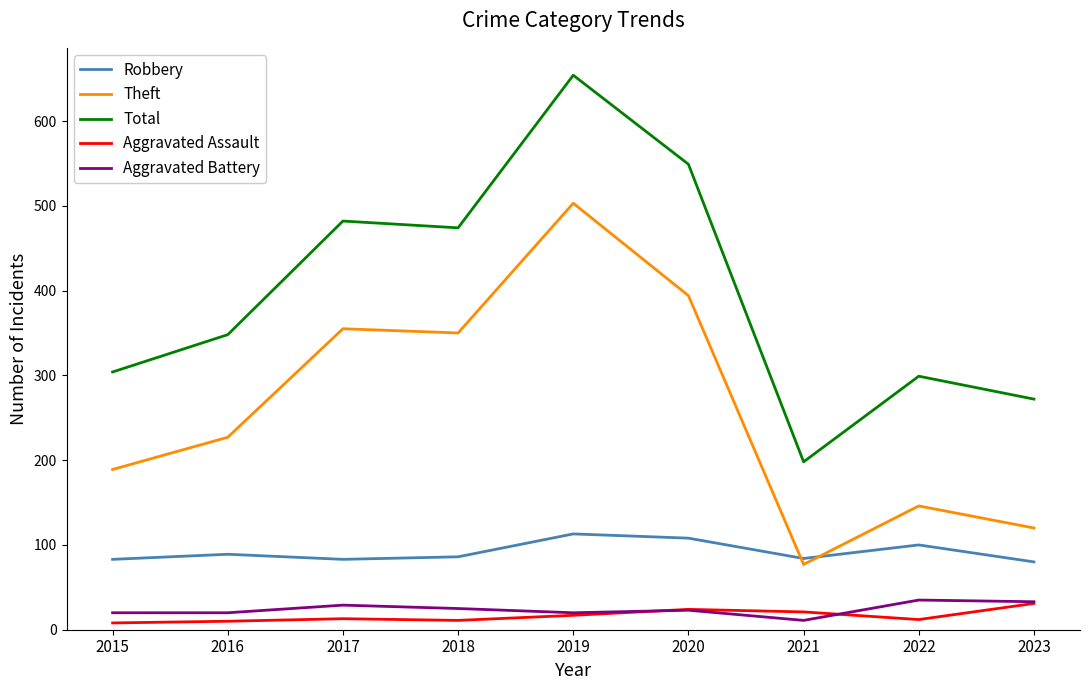

Count the number of categories in the chart.

9